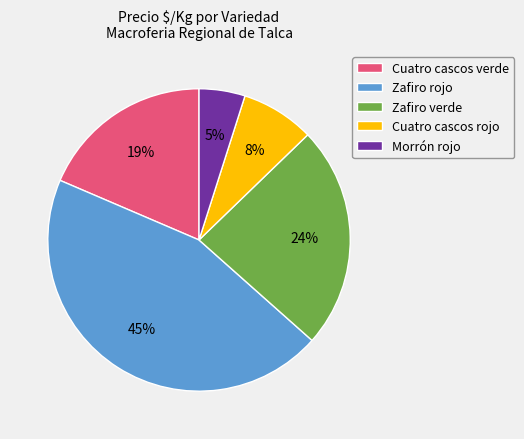

What is the smallest slice in the pie chart?

Morrón rojo